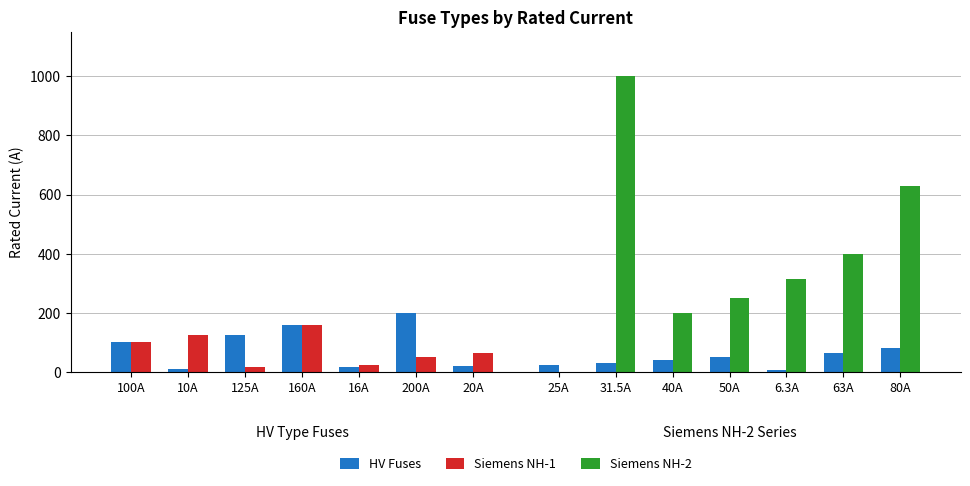

What is the difference between the maximum and minimum values in the Siemens NH-1 series?

144